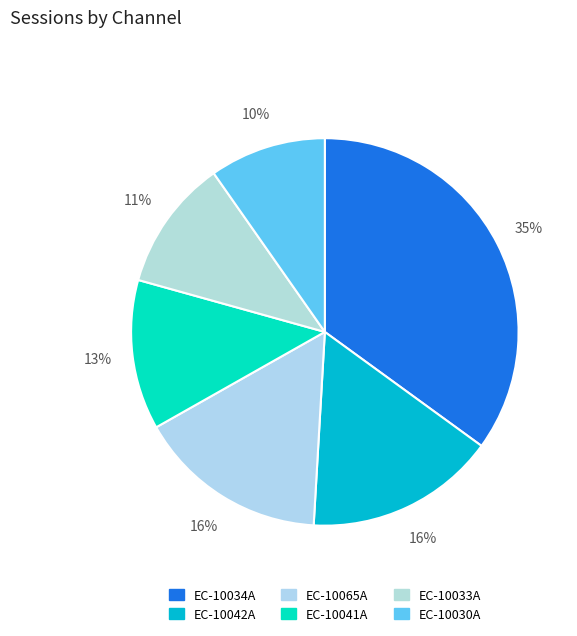

How many segments does this pie chart have?

6